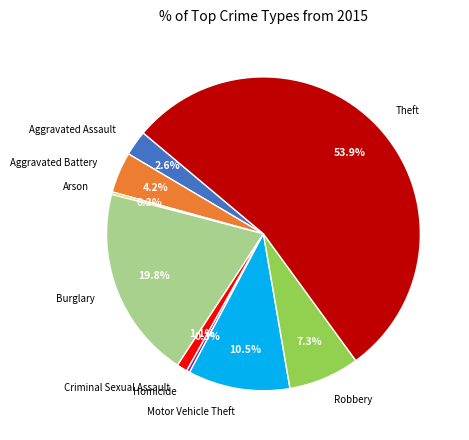

Which has a higher value, Theft or Aggravated Battery?

Theft